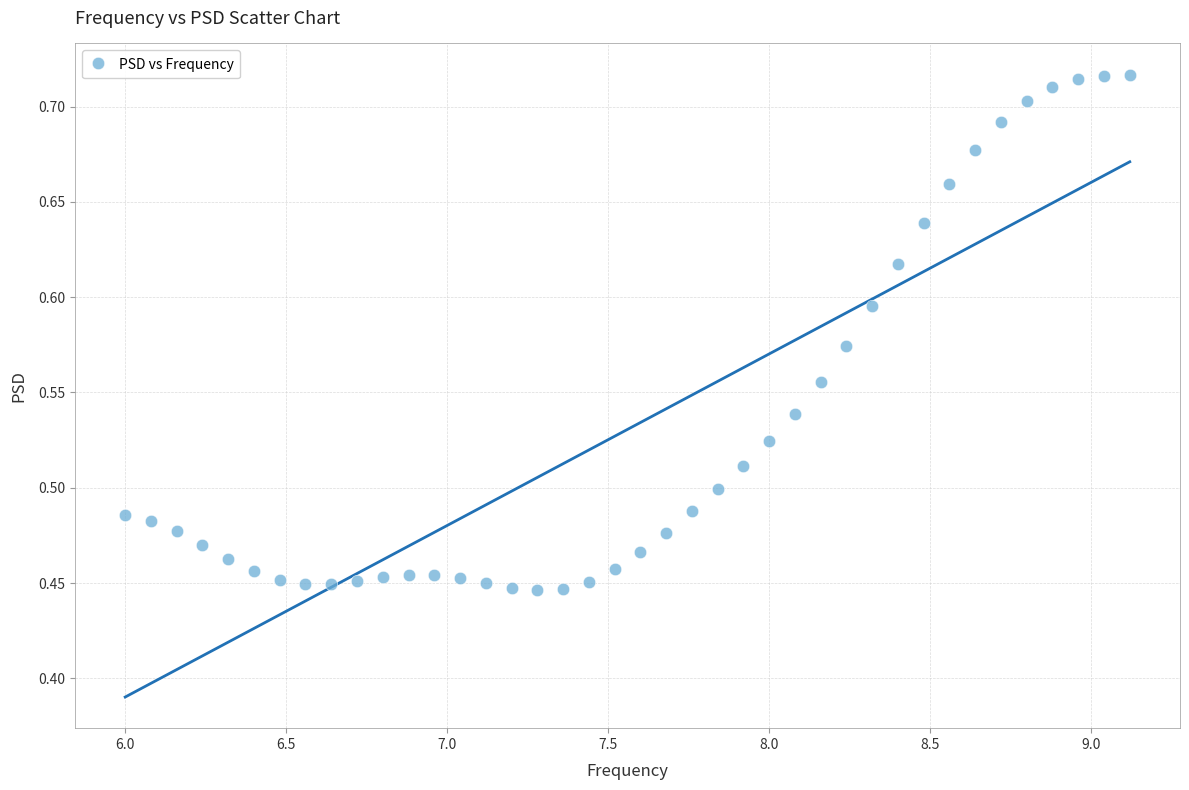

What is the range of X values (max minus min)?

3.1